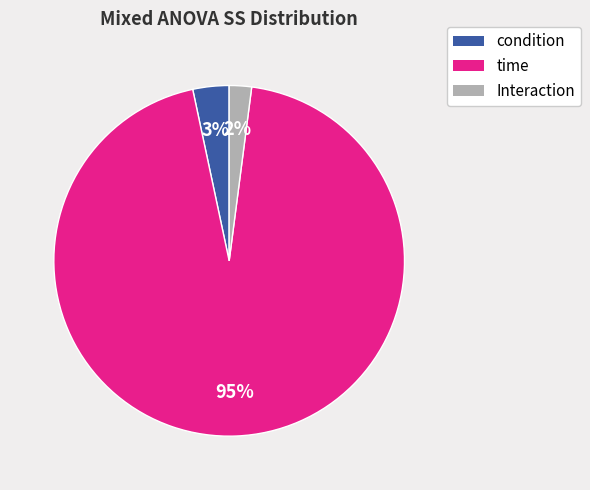

Which has a higher value, condition or time?

time